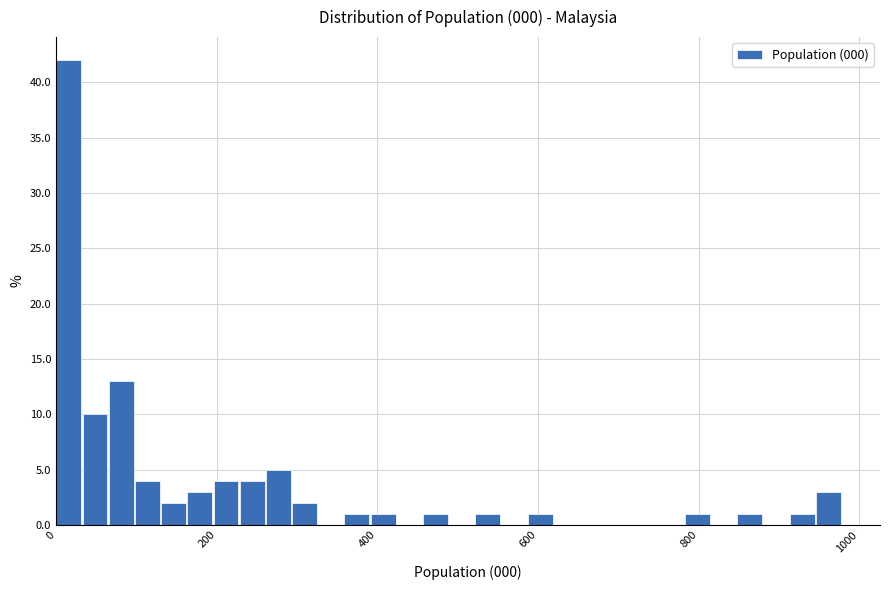

Read against the x-axis, roughly where is the centre of the tallest bar?

20